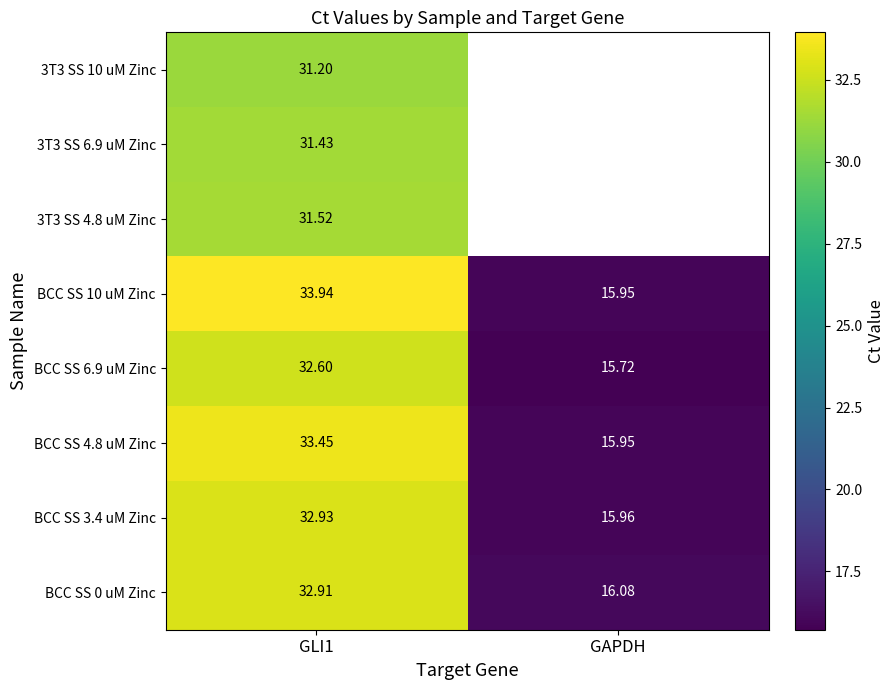

At which label does BCC SS 6.9 uM Zinc first exceed 32?

GLI1